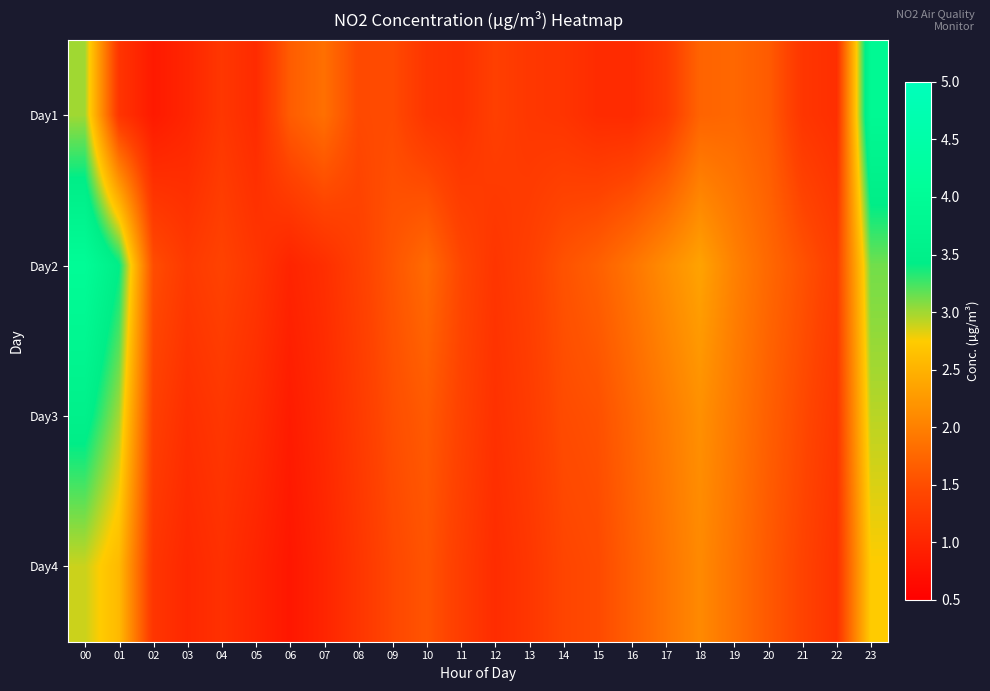

How many series are shown in this chart?

4